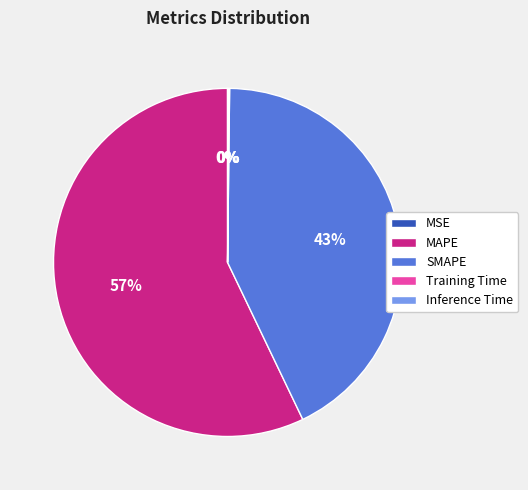

What is the largest slice in the pie chart?

MAPE